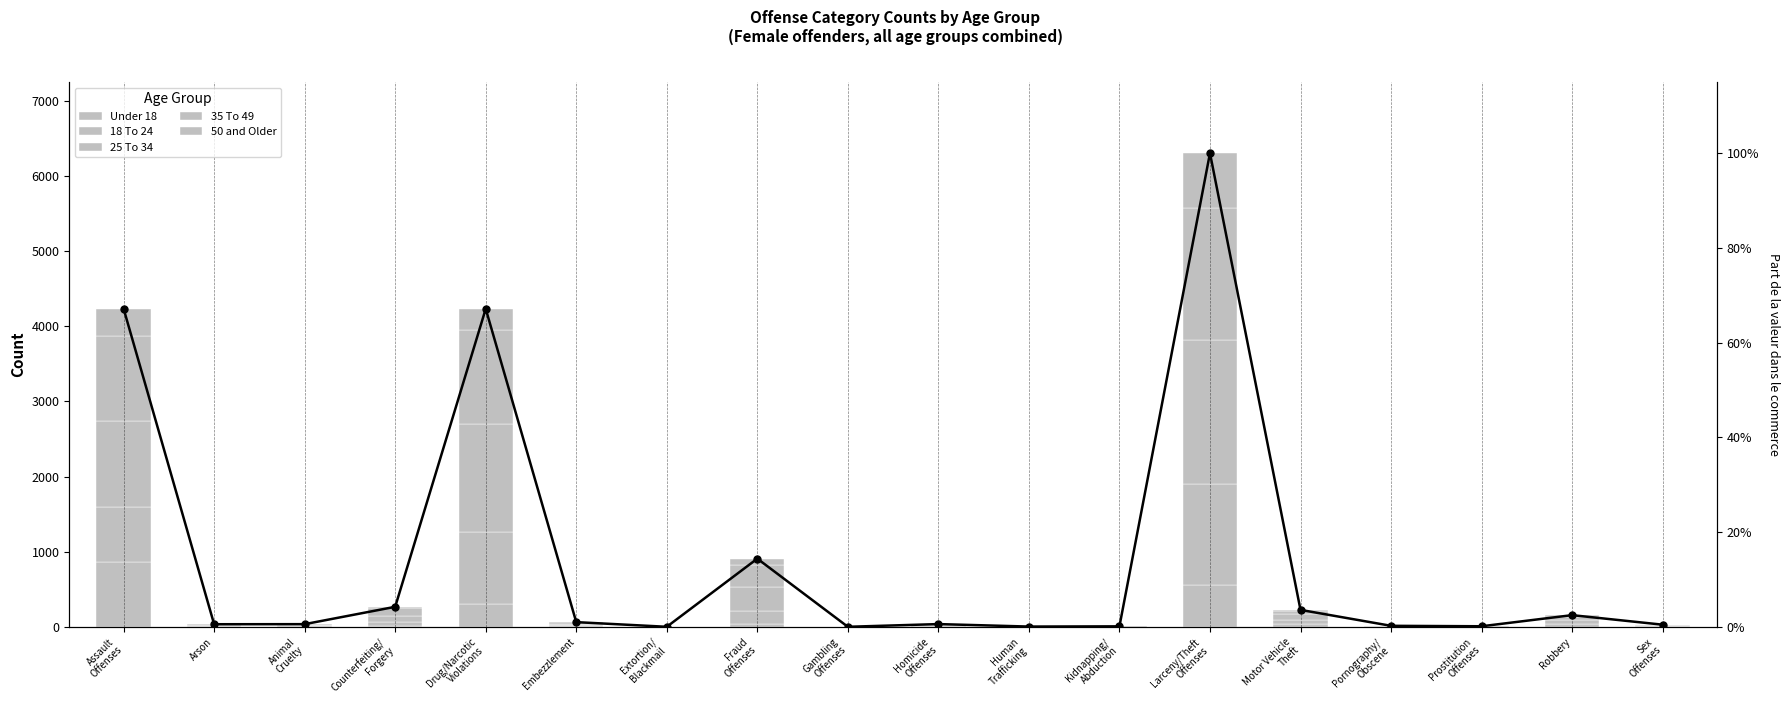

At which category is the sum across all series the highest?

Larceny/Theft
Offenses